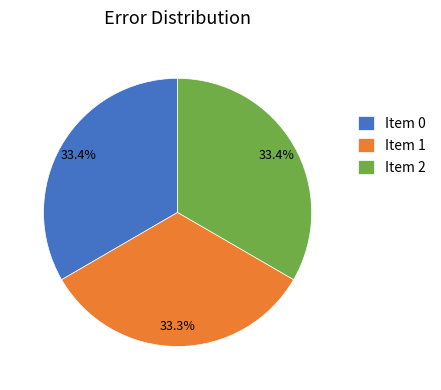

Approximately how many times larger is the value at Item 2 compared to Item 1?

1.0